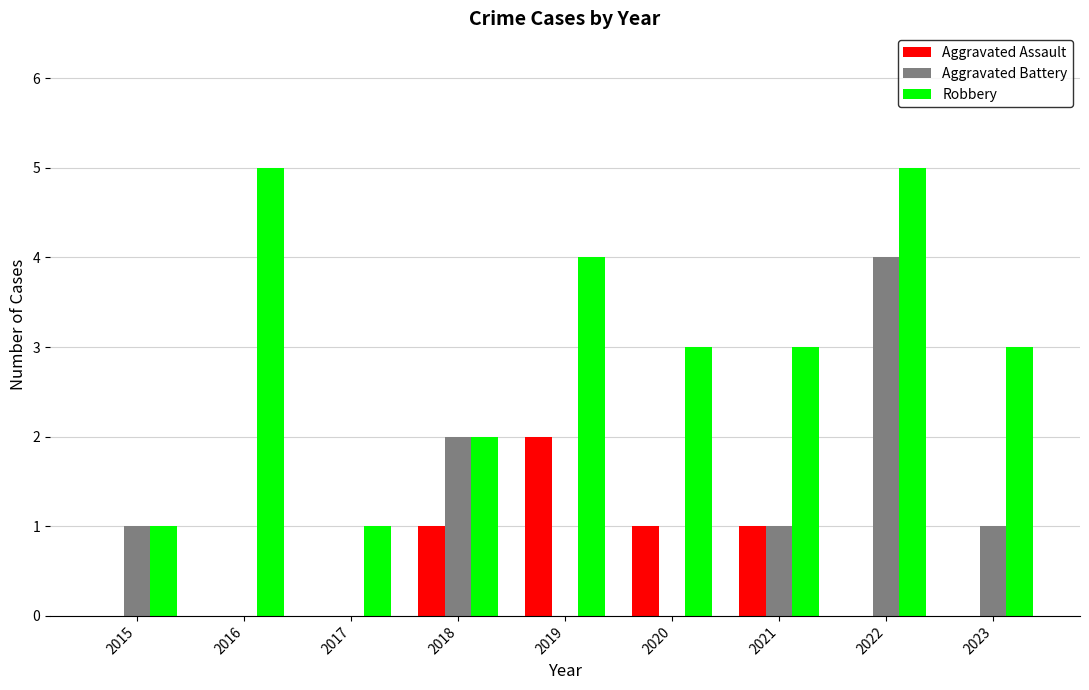

Reading left to right, list all the values displayed in this chart.

Aggravated Assault: 0	0	0	1	2	1	1	0	0
Aggravated Battery: 1	0	0	2	0	0	1	4	1
Robbery: 1	5	1	2	4	3	3	5	3